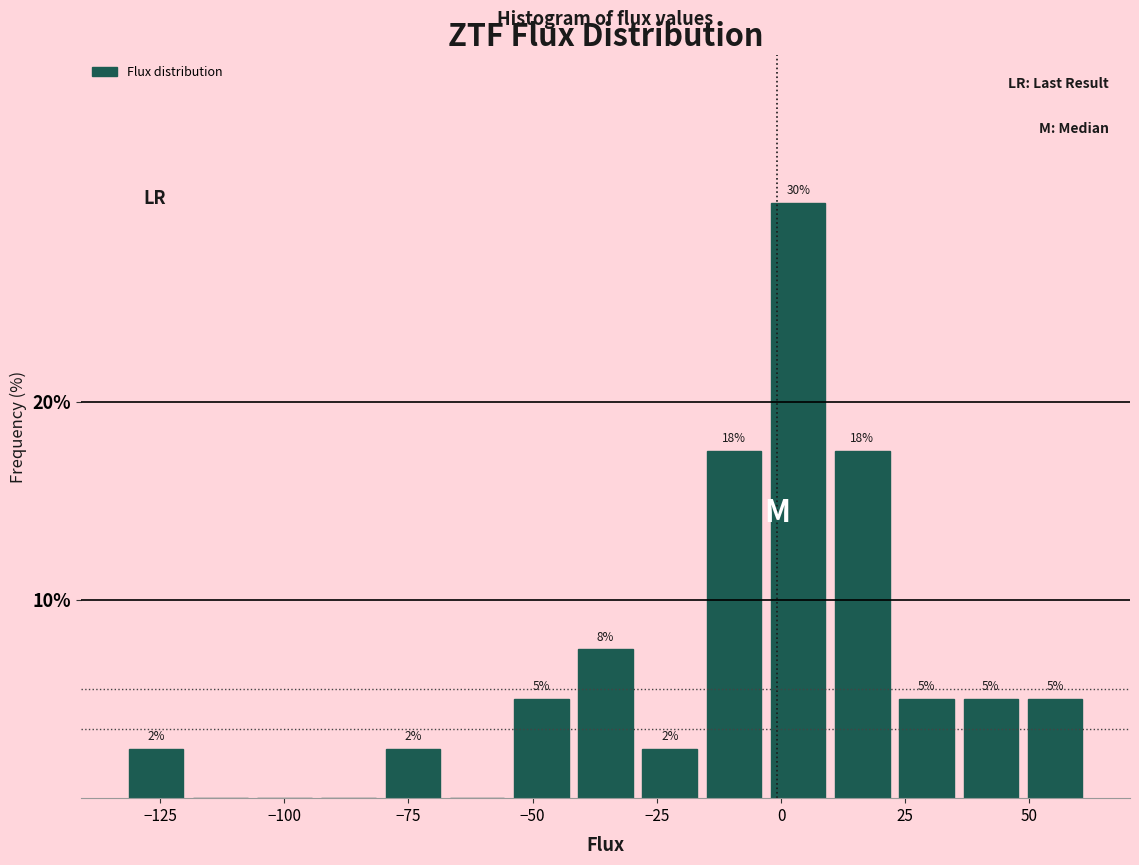

Around what value on the x-axis is the tallest bar? Give the approximate position of its centre, as read against the axis.

5